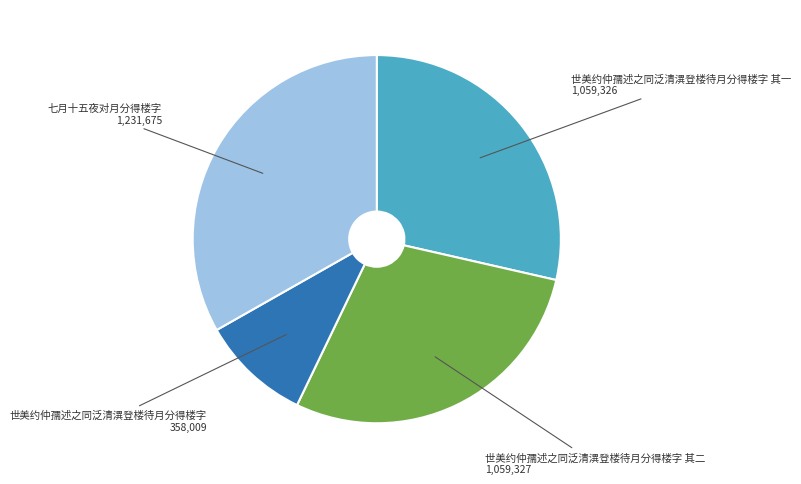

What is the ratio of the value at 七月十五夜对月分得楼字 to the value at 世美约仲孺述之同泛清潩登楼待月分得楼字?

3.4